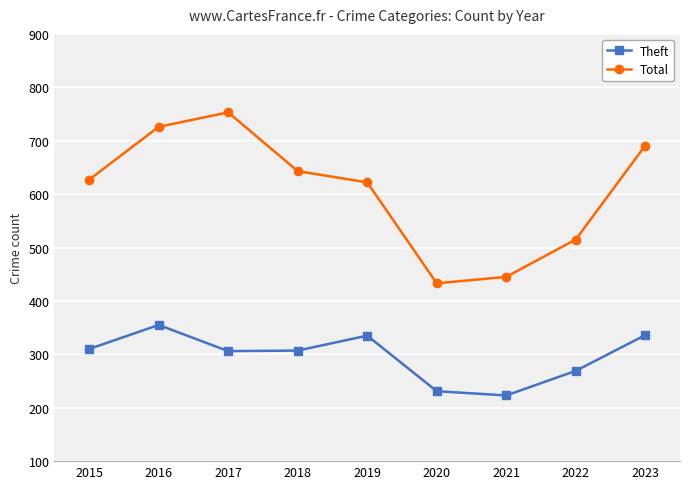

At 2019, list the series in order from largest to smallest.

Total, Theft